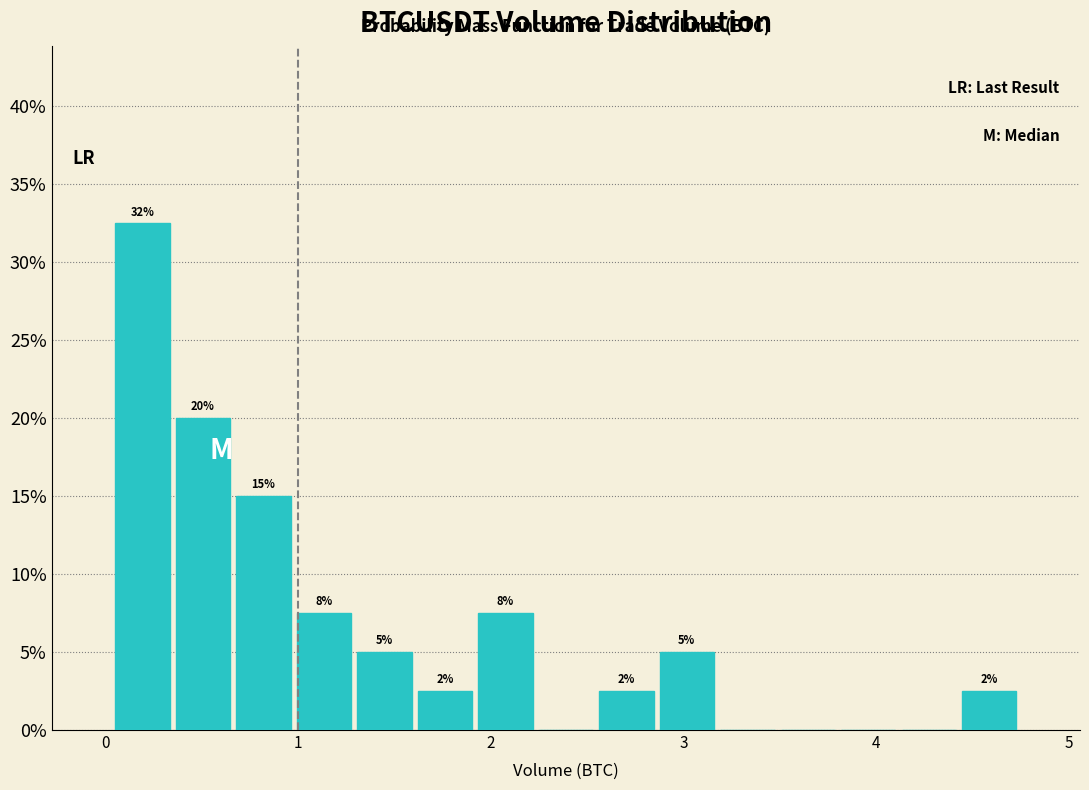

Read against the x-axis, roughly where is the centre of the tallest bar?

0.2